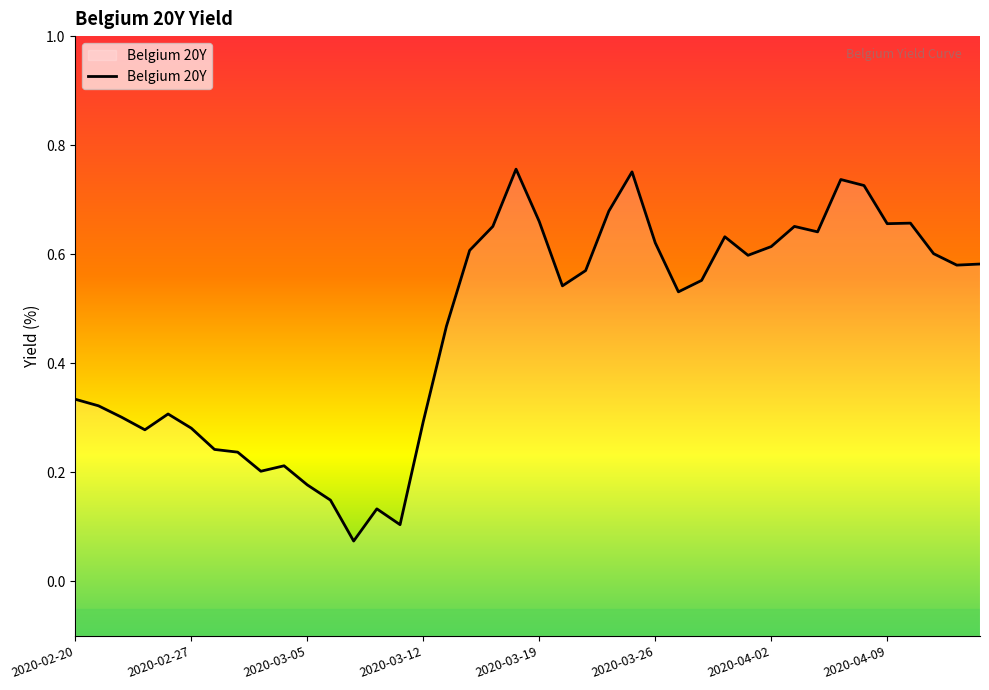

What is the greatest value displayed?

0.8